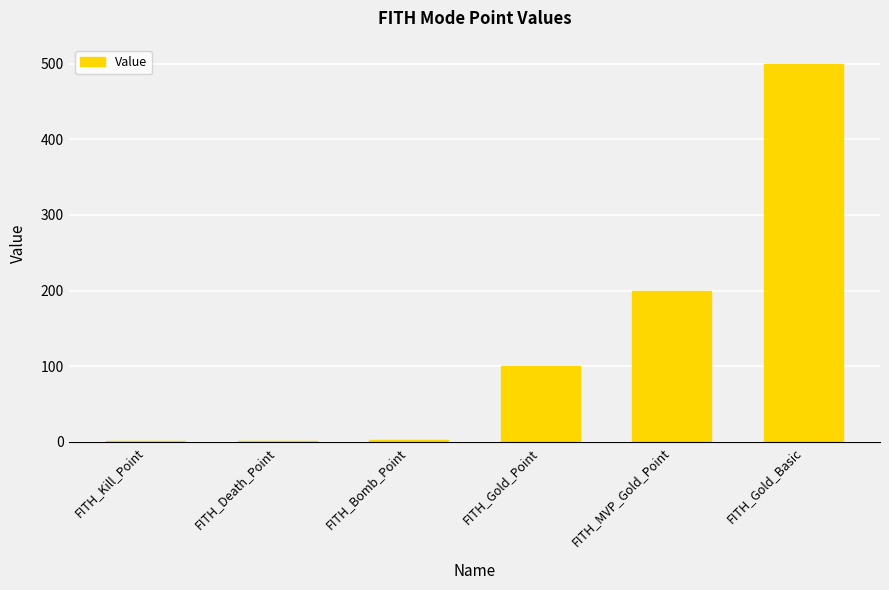

The value at FITH_Gold_Basic is 500.0. True or false?

True